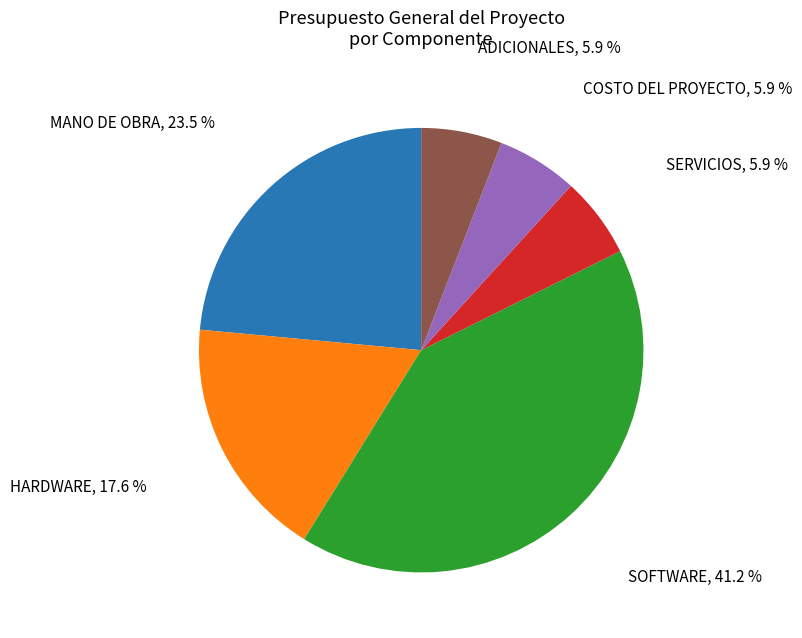

The SOFTWARE slice represents 46% of the pie. True or false?

False